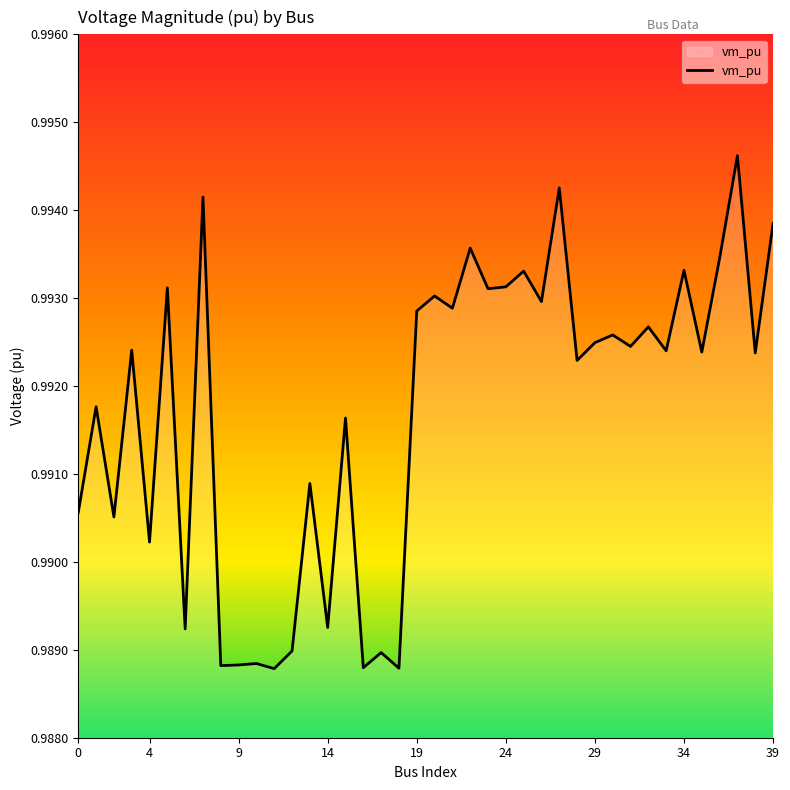

Rank the categories by value from highest to lowest.

37, 27, 7, 39, 22, 36, 34, 25, 24, 5, 23, 20, 26, 21, 19, 32, 30, 29, 31, 3, 33, 35, 38, 28, 1, 15, 13, 0, 2, 4, 14, 6, 12, 17, 10, 9, 8, 16, 18, 11